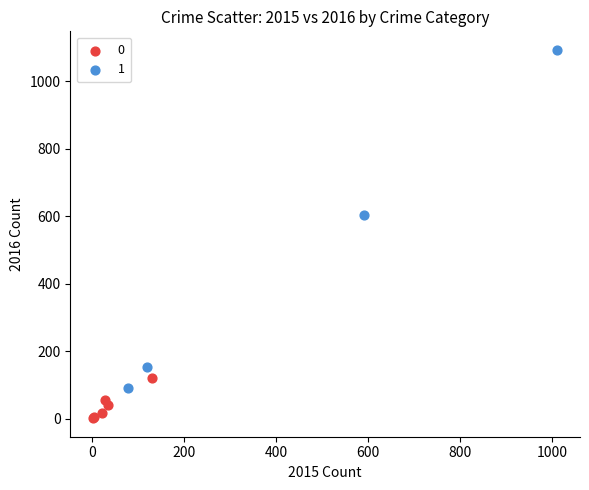

Which series has the largest Y range (max minus min)?

1